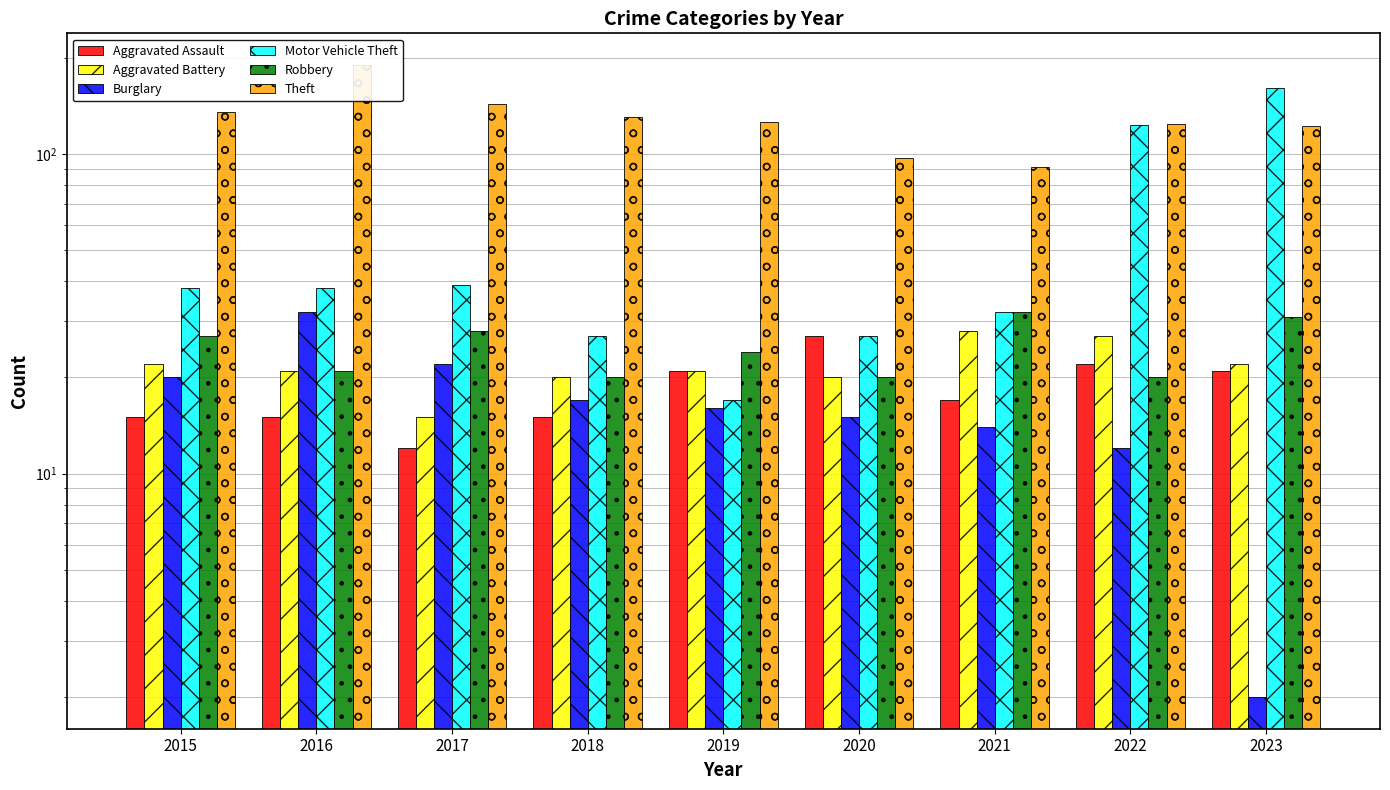

Are the bars horizontal?

No